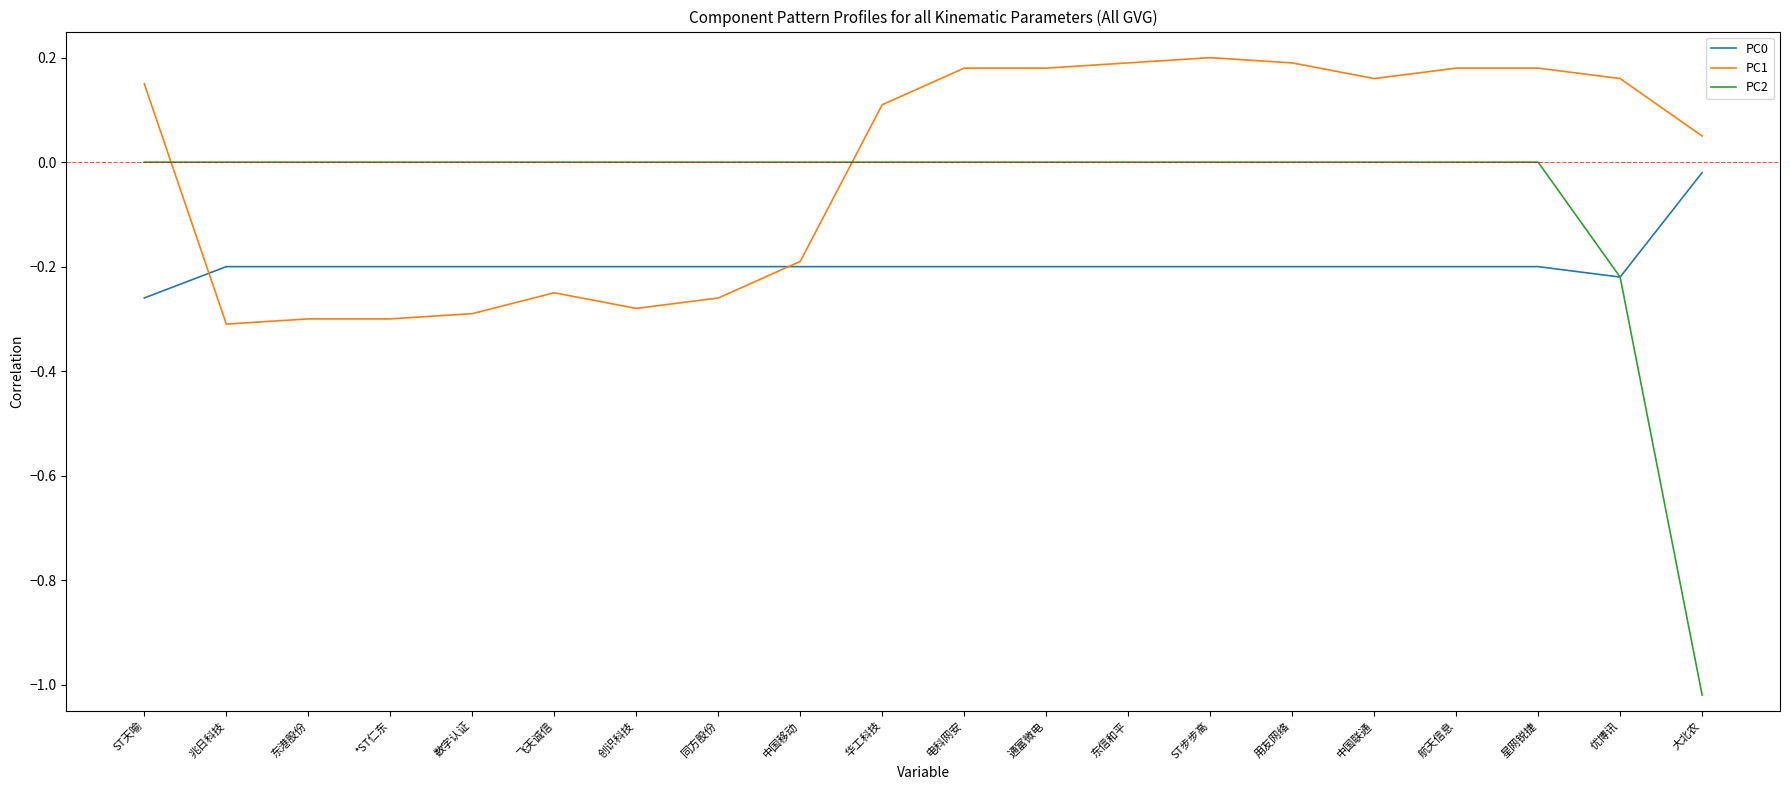

What position from the right is 通富微电?

9